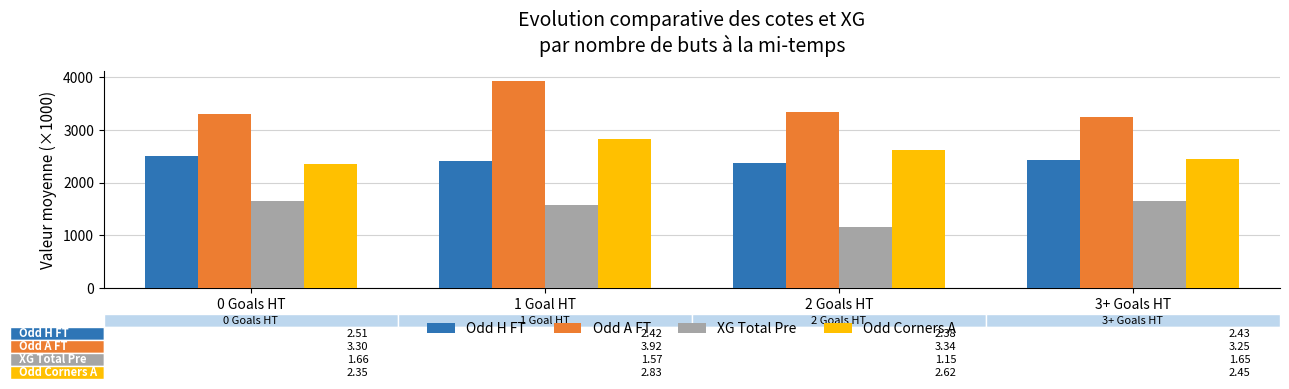

How many bars are there in each group?

4